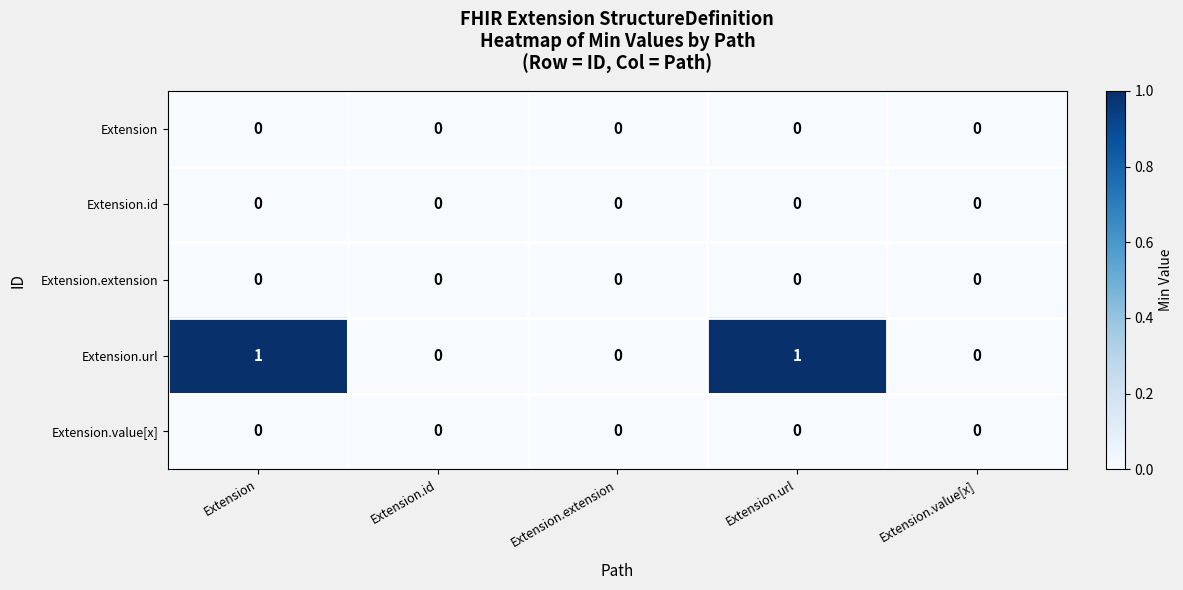

The value of Extension.value[x] at Extension is 0. True or false?

True